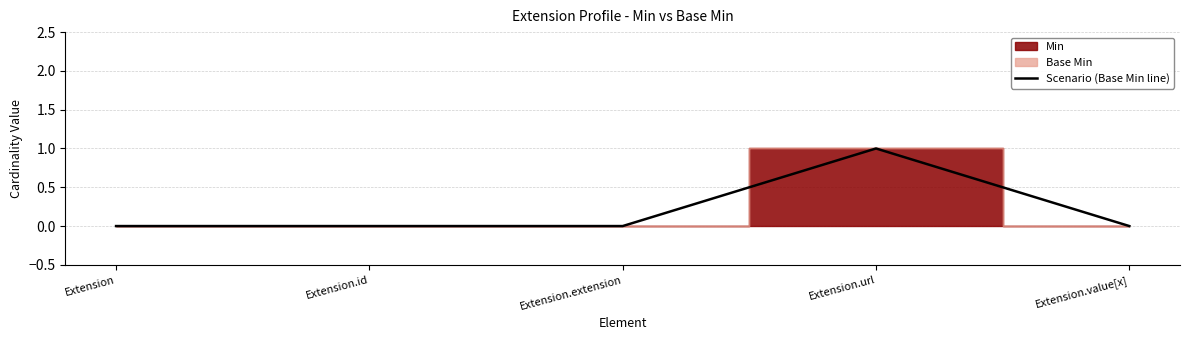

True or false: the data shows 0 at Extension.

True